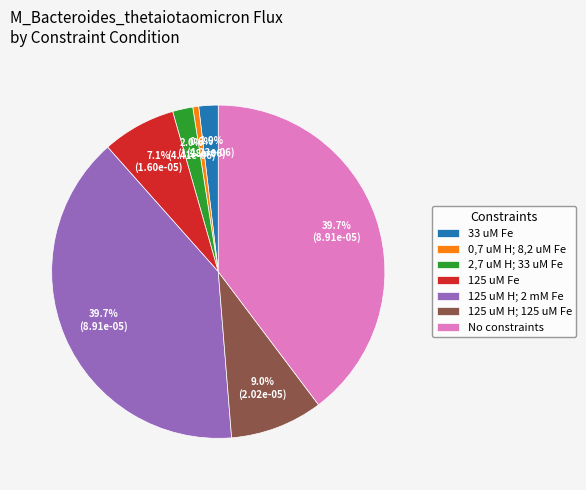

How many slices are in this pie chart?

7